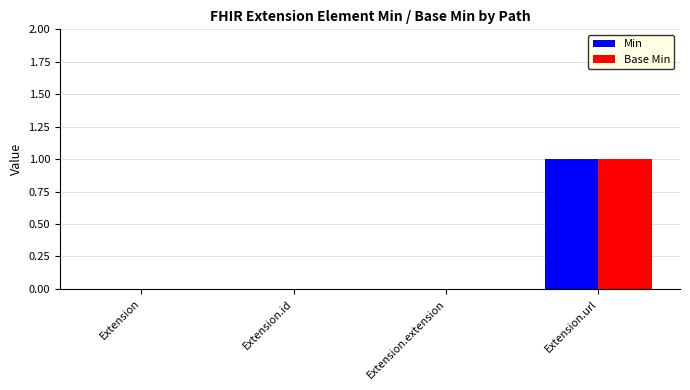

At which category does the chart reach its peak across all series?

Extension.url